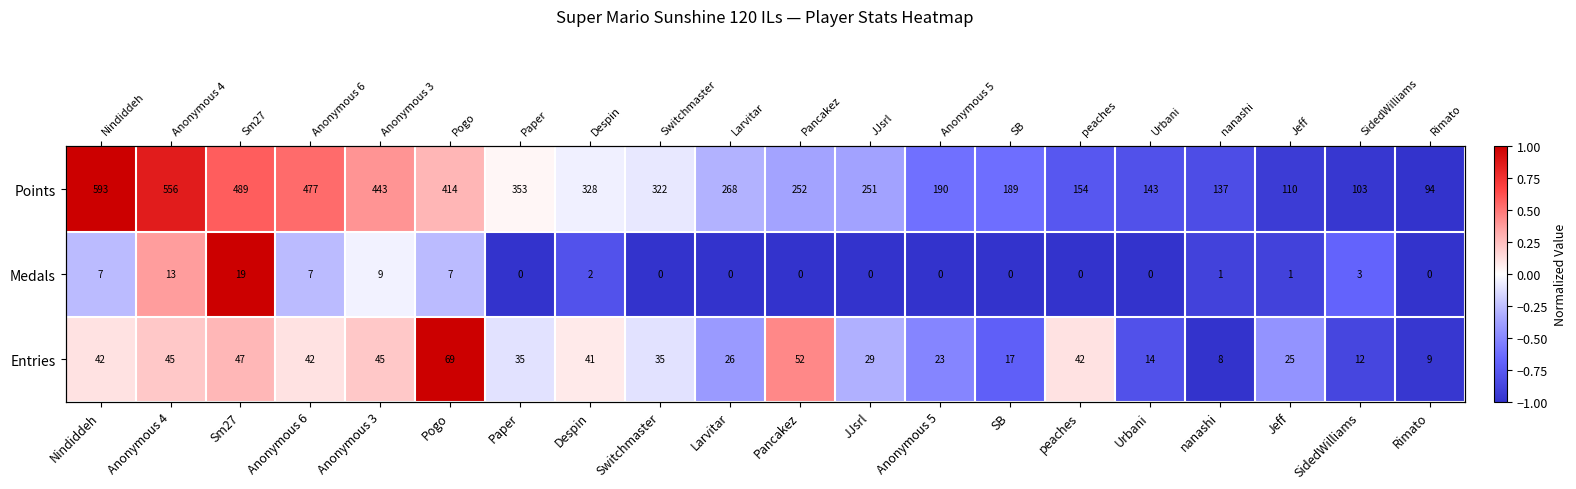

Is it true that Points equals -0.4 at peaches?

False